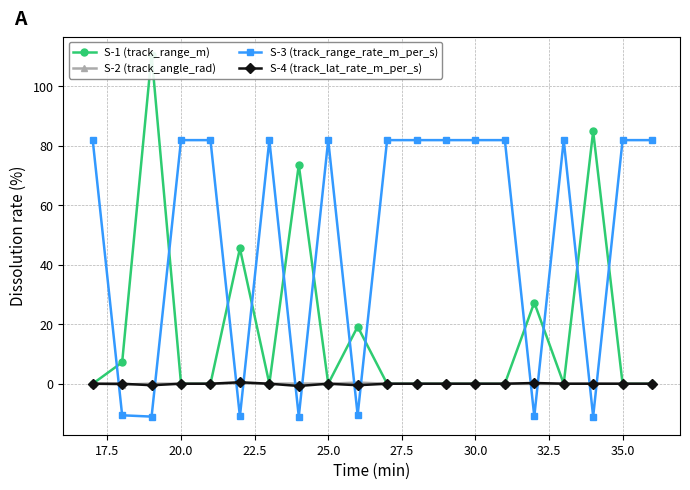

True or false: S-2 (track_angle_rad) has a value of 0.0 at 30.0.

True